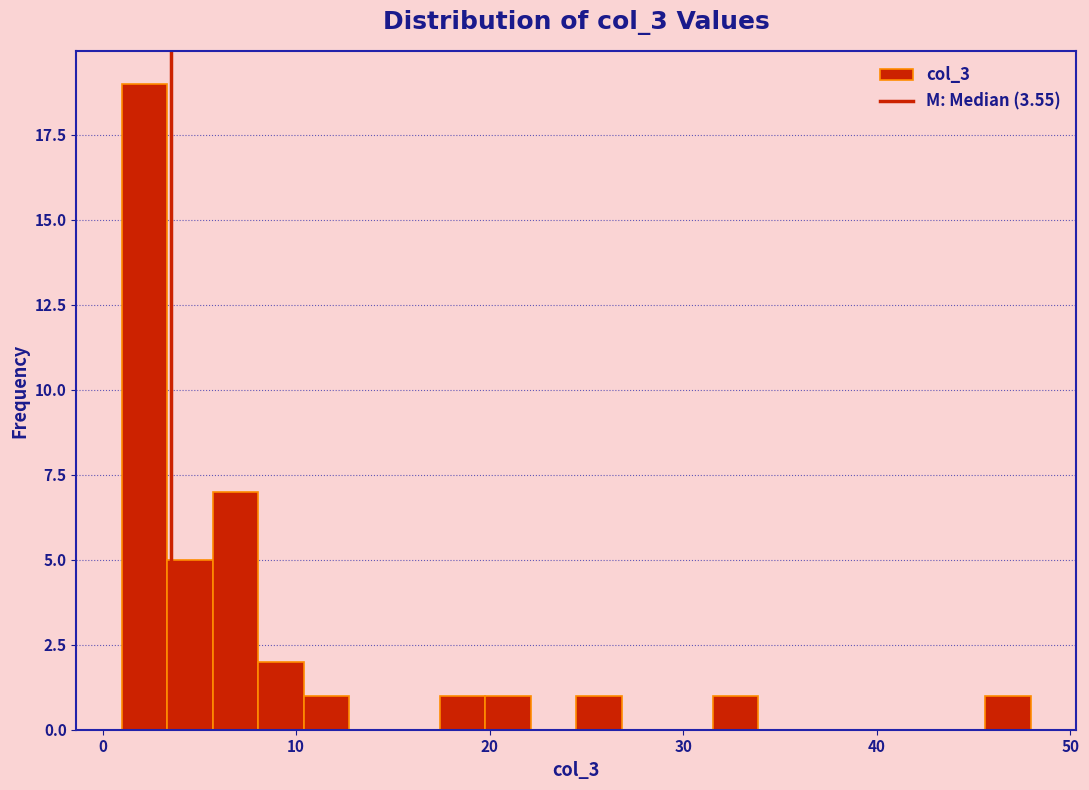

Around what value on the x-axis is the tallest bar? Give the approximate position of its centre, as read against the axis.

2